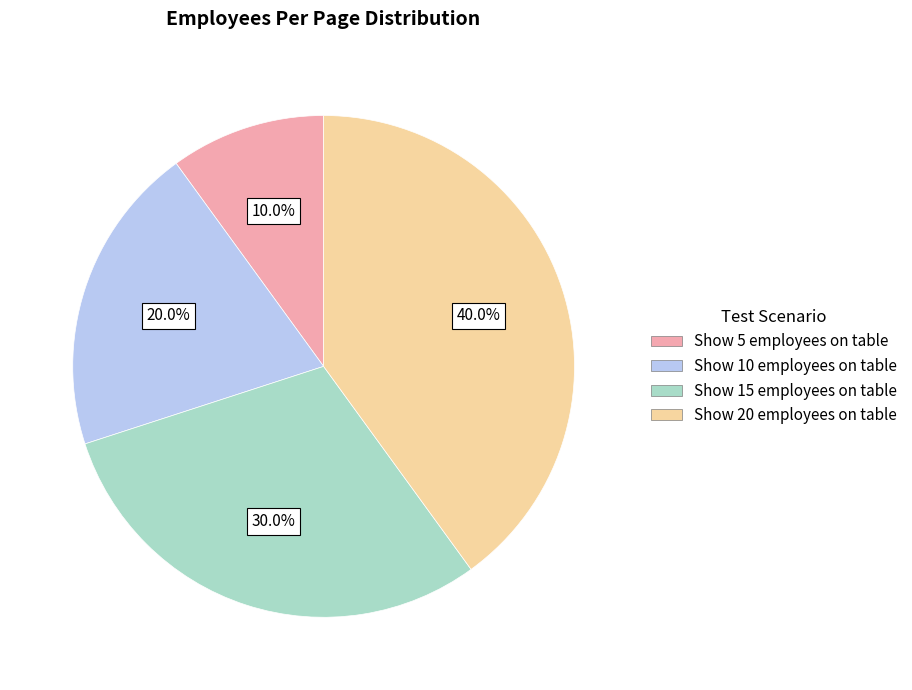

To the nearest percent, what percentage of the pie is Show 5 employees on table?

10%